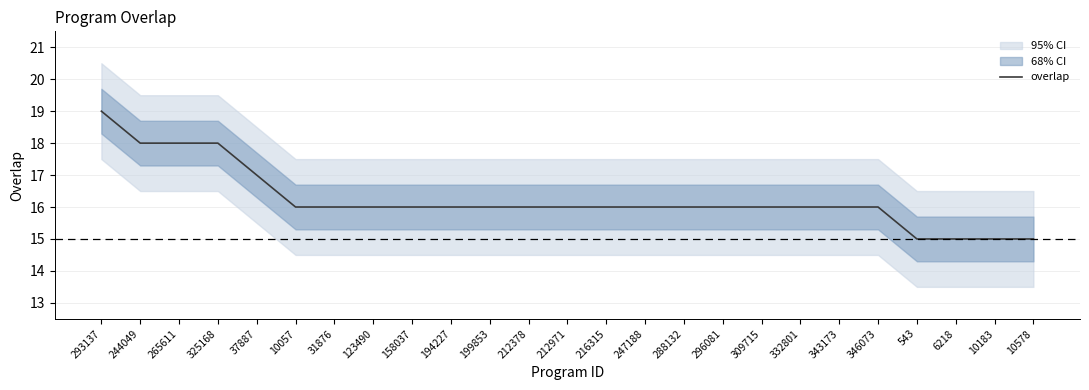

What is the label of the 17th point from the left?

296081